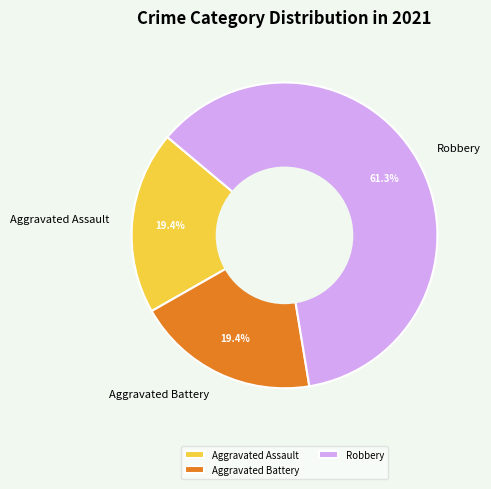

What is the largest slice in the pie chart?

Robbery